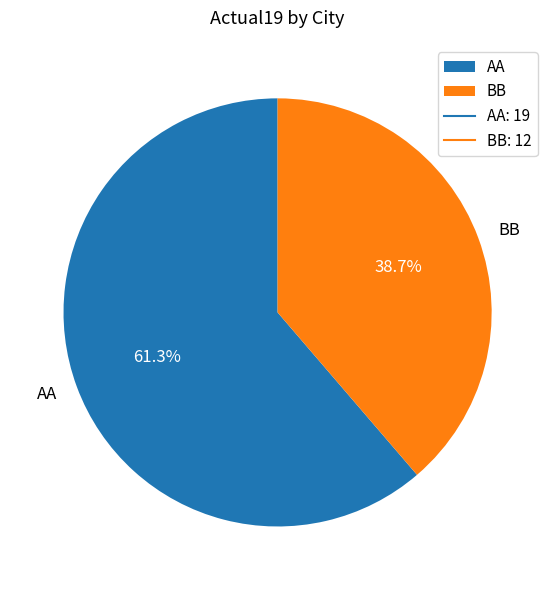

What percentage is the BB slice, to the nearest percent?

39%